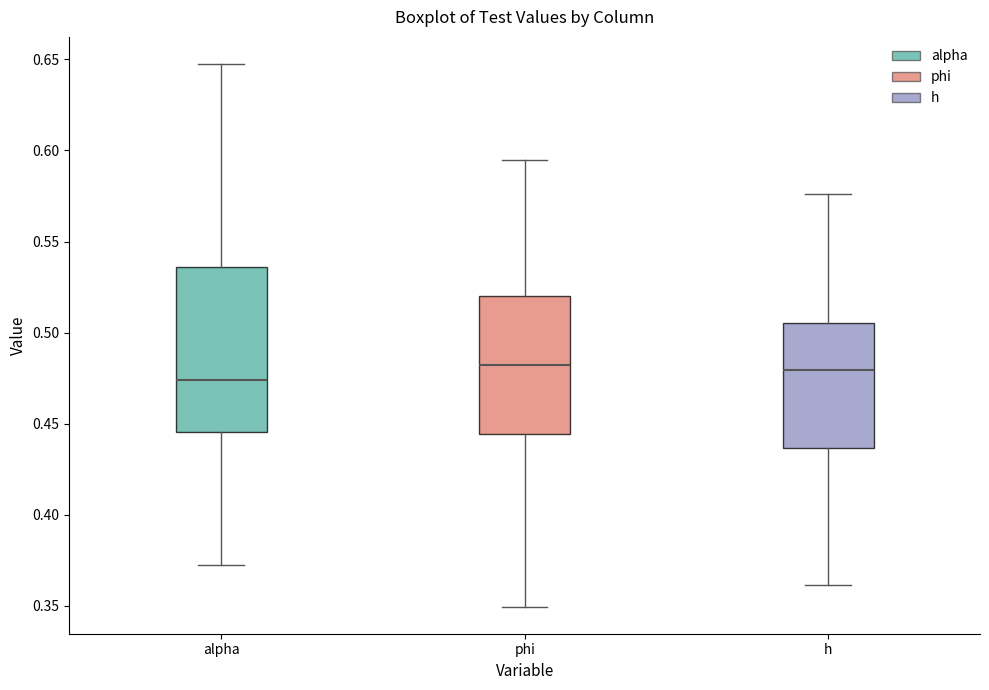

Reading left to right, transcribe this box plot: for each box, give where its median line is, the range the box spans, and where its two whiskers end, as read against the y-axis. The values are not printed on the chart, so give them approximately, as read against the axis.

alpha: median 0.475, box 0.445 to 0.535, whiskers 0.370 to 0.645
phi: median 0.480, box 0.445 to 0.520, whiskers 0.350 to 0.595
h: median 0.480, box 0.435 to 0.505, whiskers 0.360 to 0.575